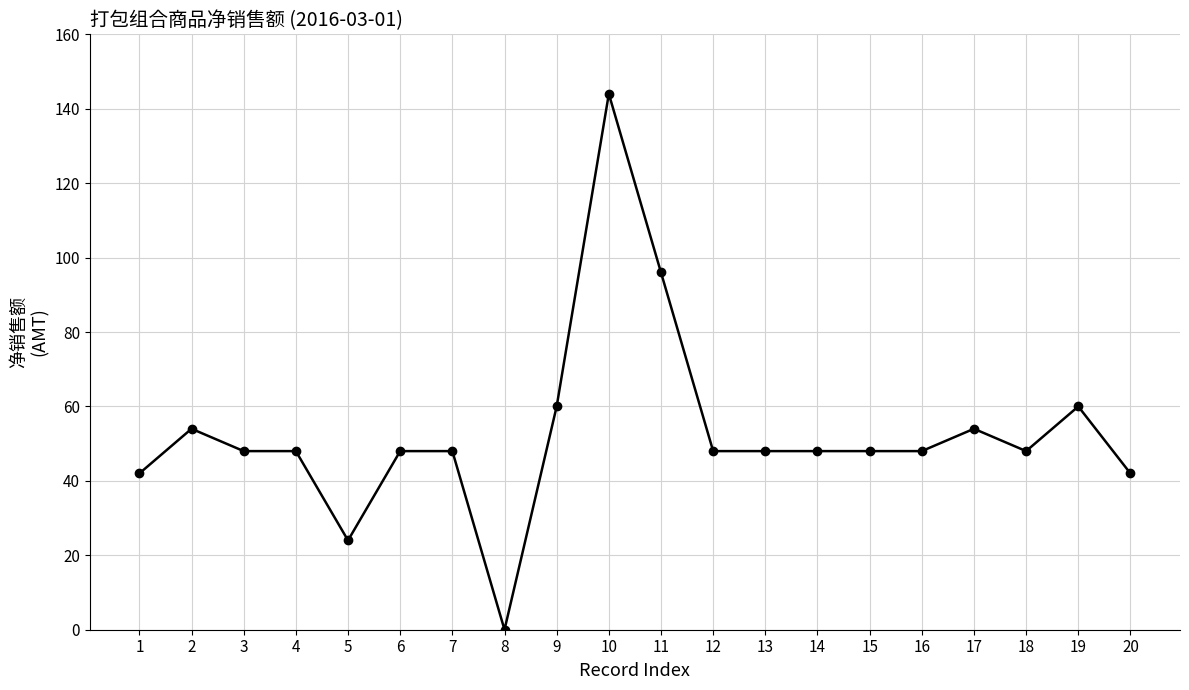

How many lines are shown in the chart?

1